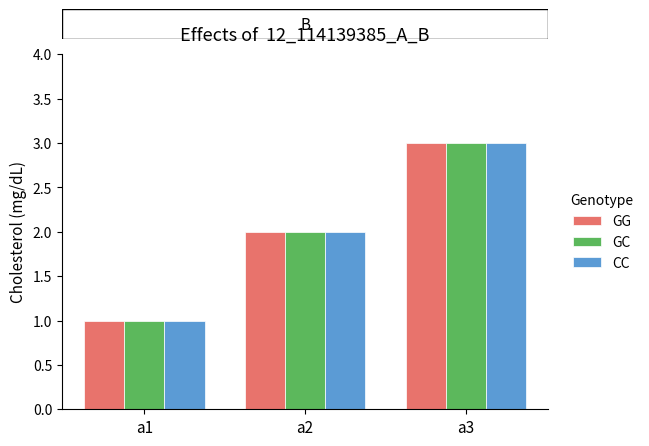

Rank the categories by GG value from highest to lowest.

a3, a2, a1